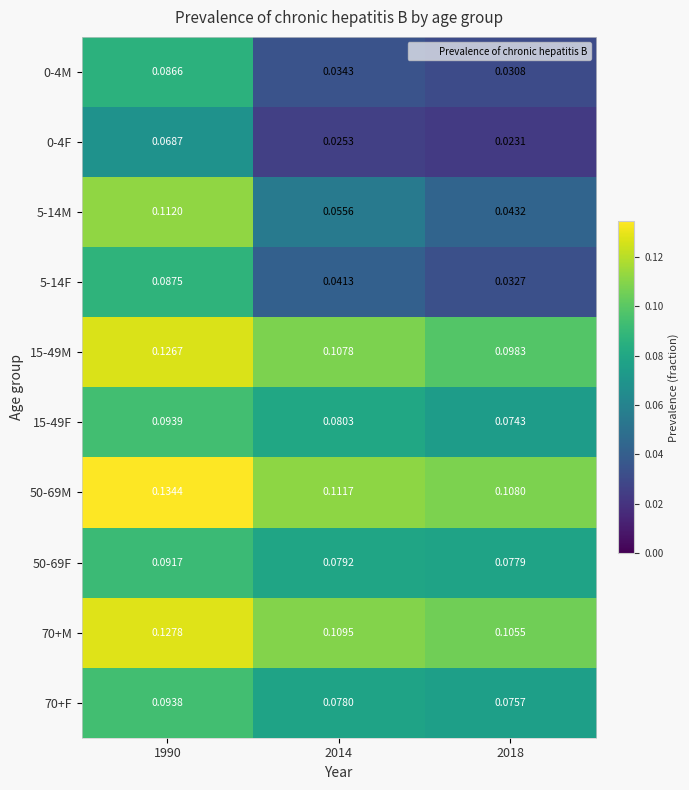

Is the value of 50-69F at 1990 greater than the value of 50-69M at 2018?

No